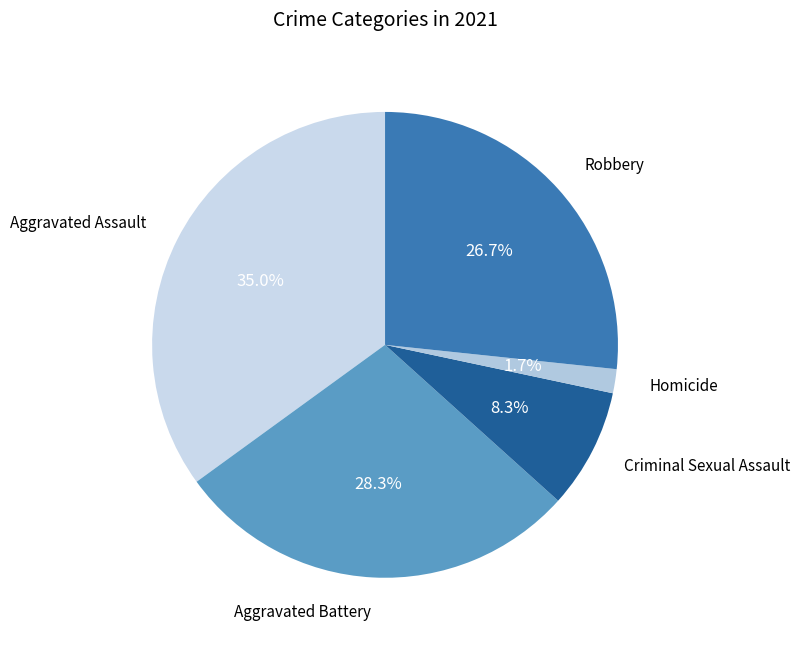

How many segments does this pie chart have?

5